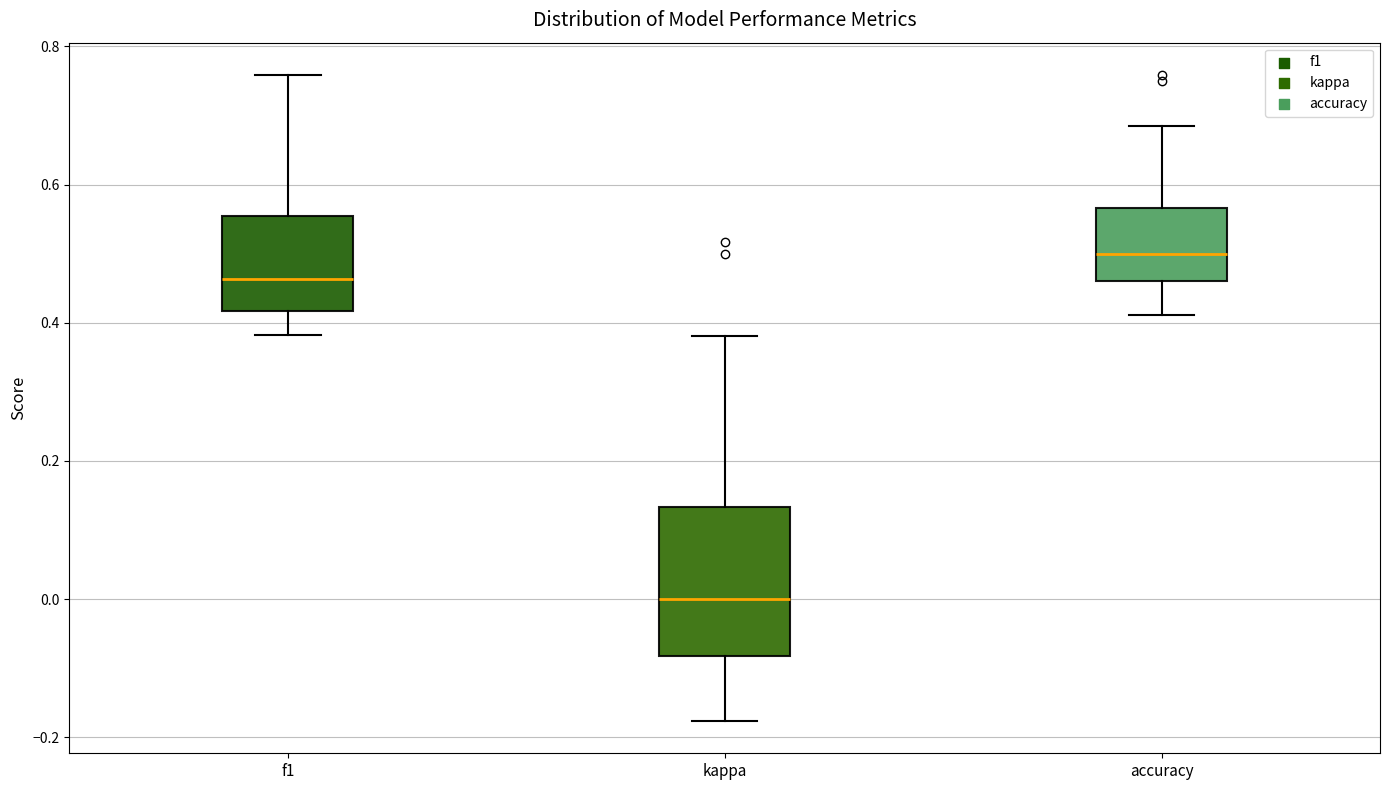

Where does the lower whisker of the box for f1 end on the y-axis? The values are not printed on the chart, so give them approximately, as read against the axis.

0.38